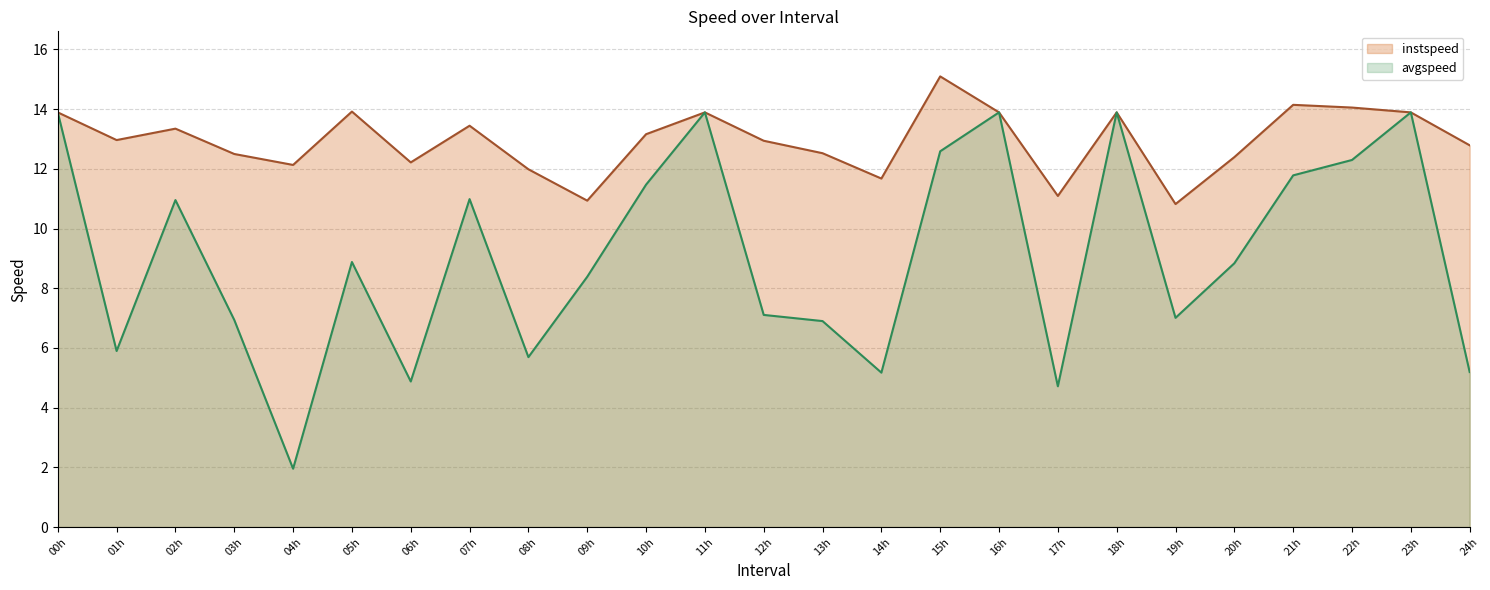

The instspeed (line) series shows 15.1 at 15h. True or false?

True